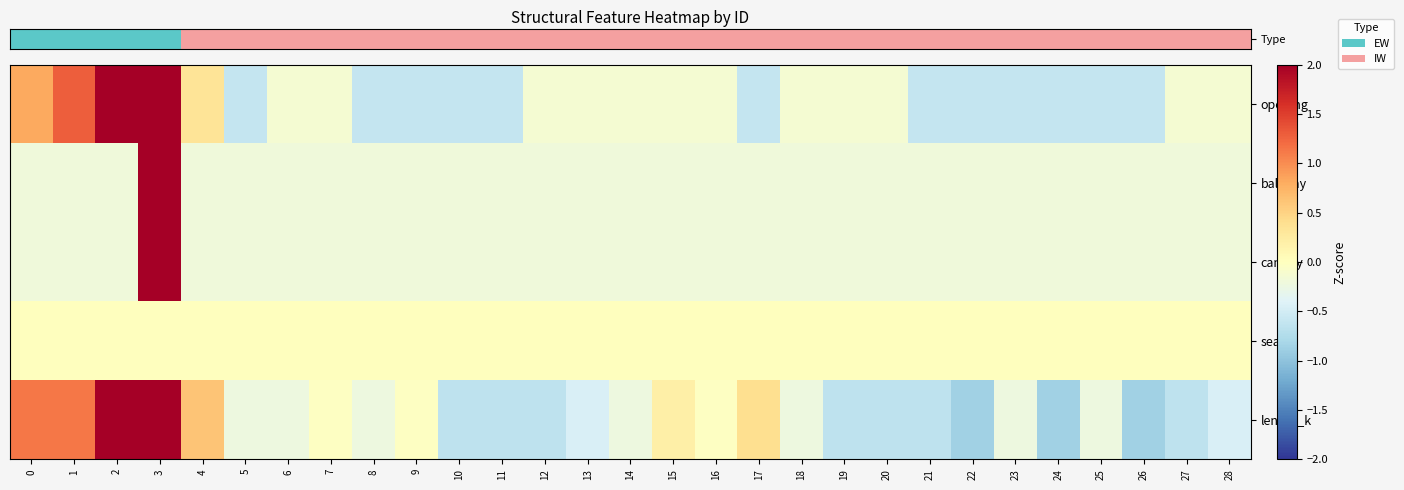

At how many categories does at least one series exceed 1?

4